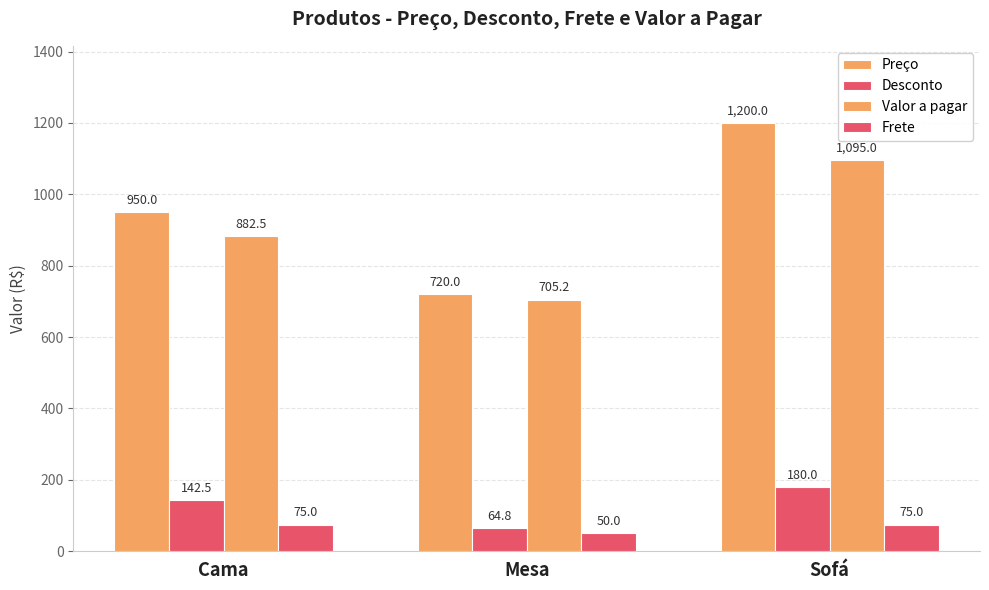

What is the smallest value displayed?

50.0